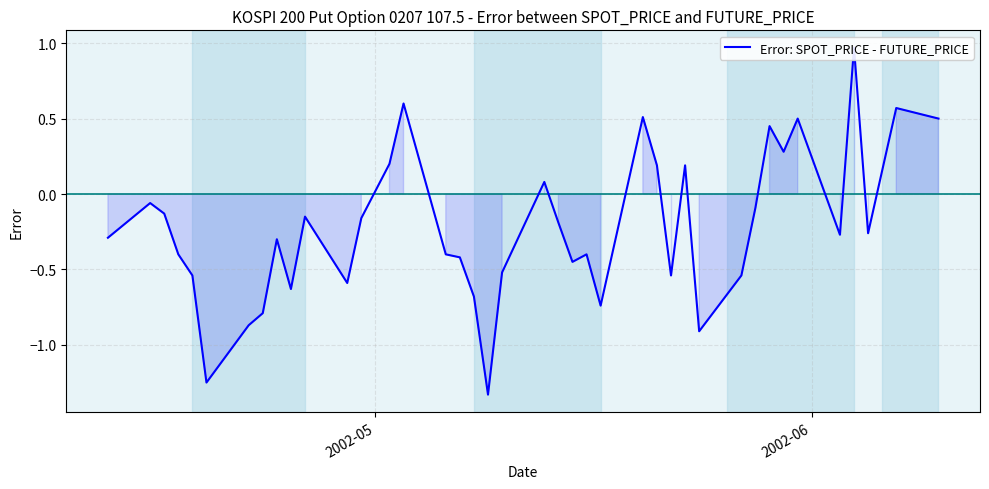

Count the number of values greater than 0.

12